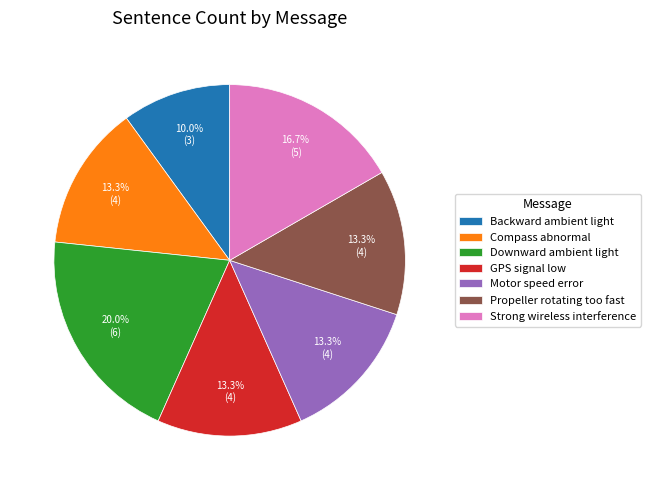

To the nearest percent, what is the combined percentage of GPS signal low and Strong wireless interference?

30%